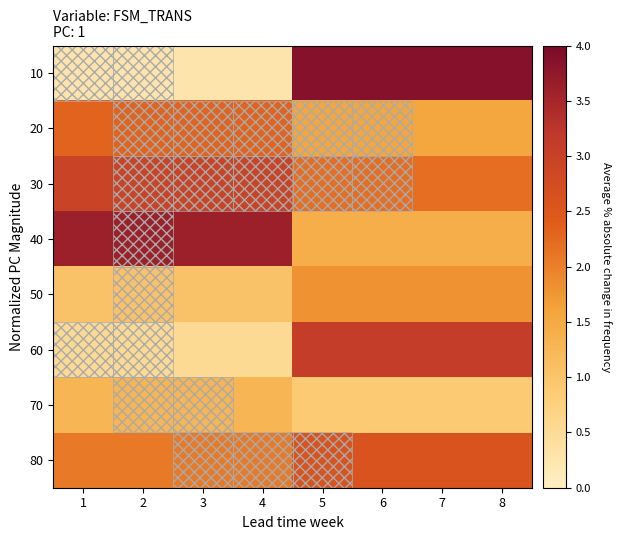

Which series has the largest total across all categories?

30